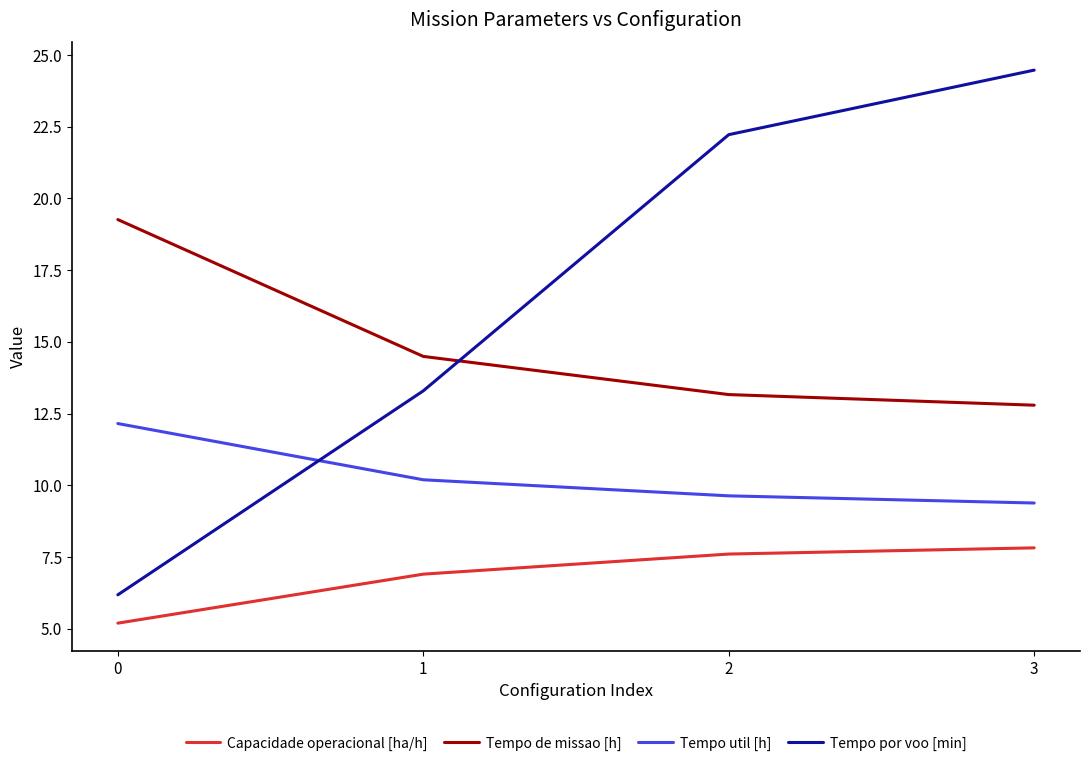

Which series changed the most between 0 and 1?

Tempo por voo [min]